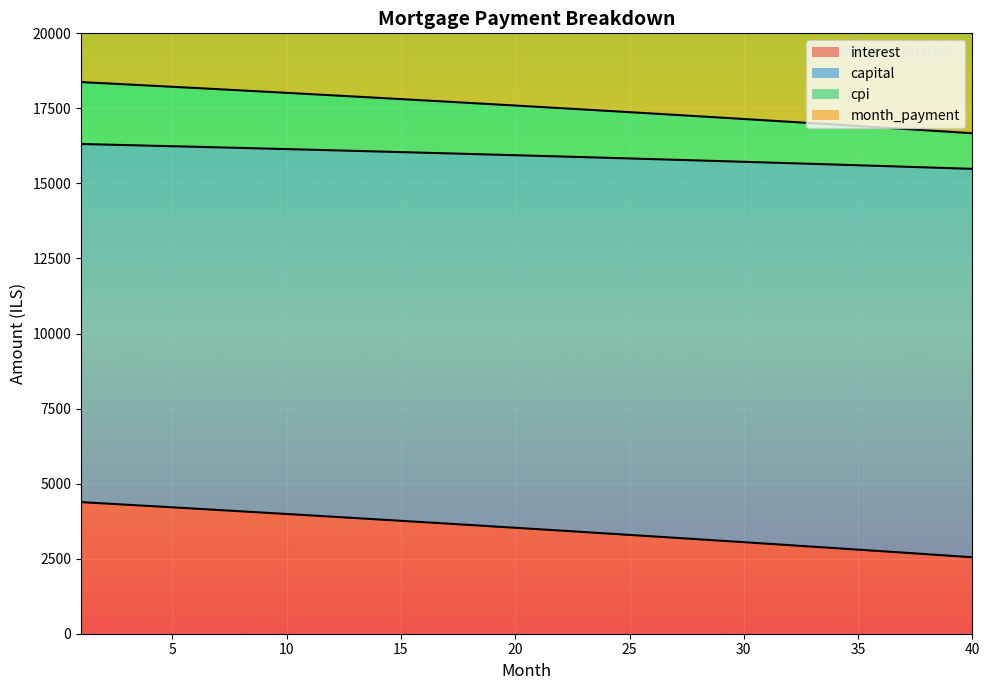

What is the difference between the highest and lowest values at 15?

30091.5